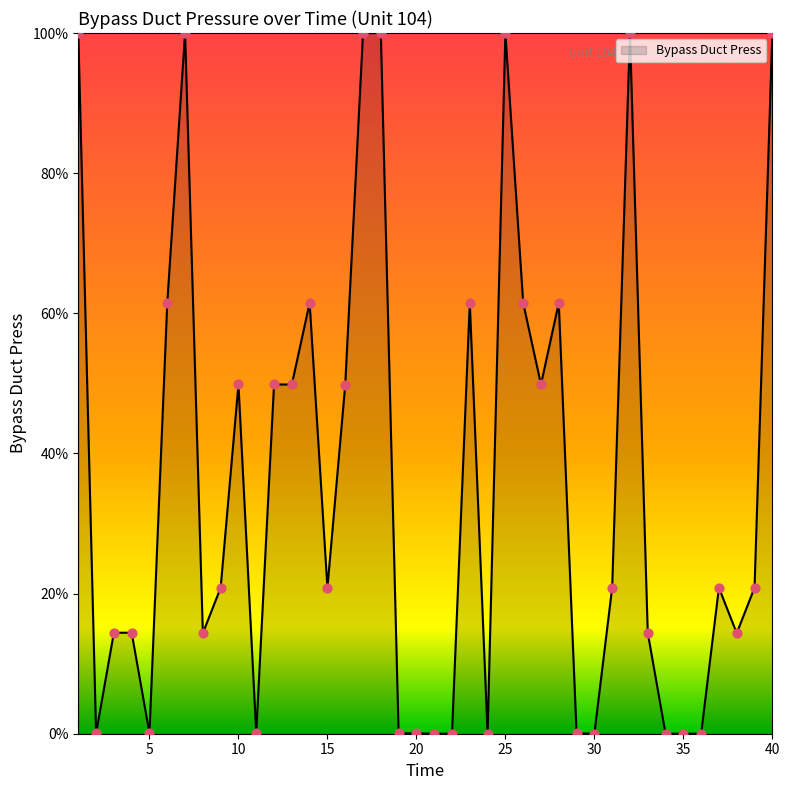

What is the greatest value displayed?

100.0